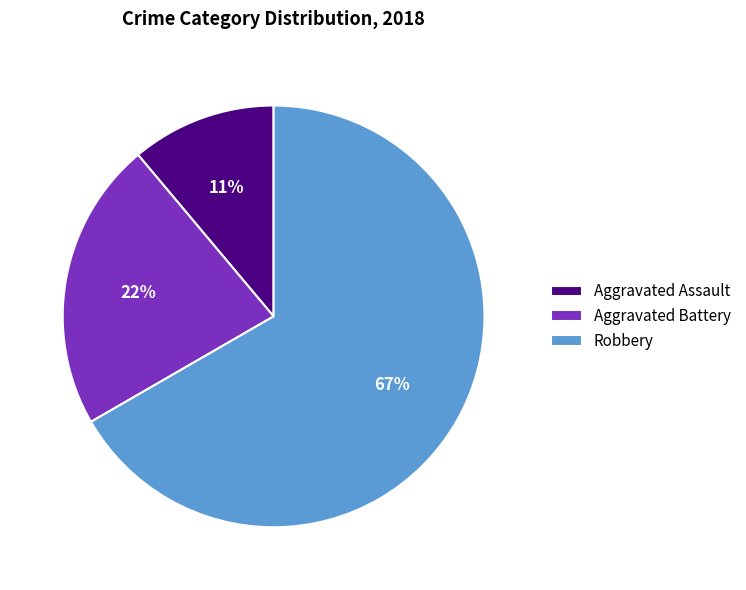

Which category has the biggest portion of the pie?

Robbery